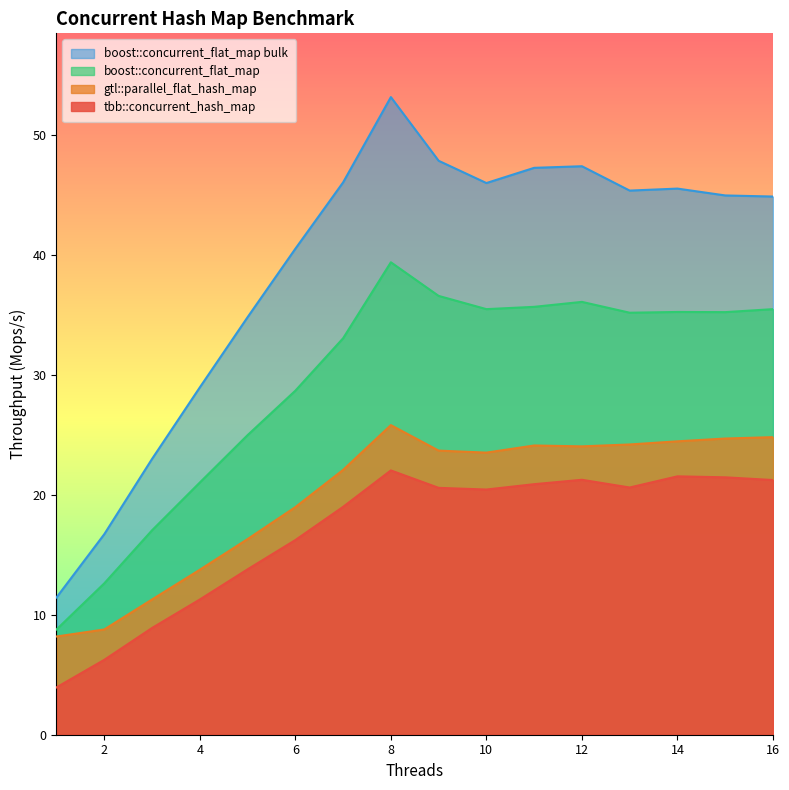

What is the total value across all series at 8?

140.3